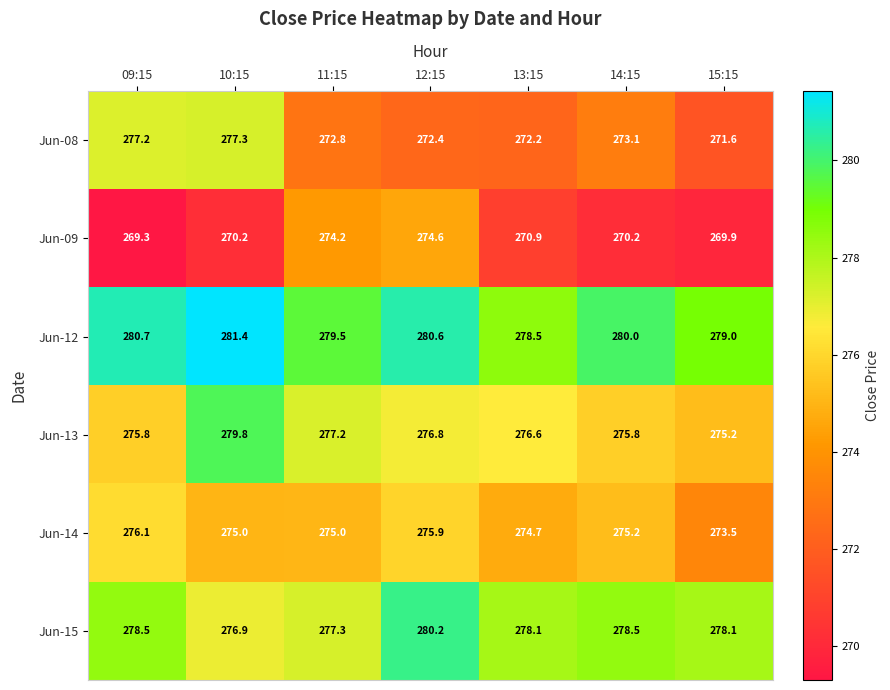

The Jun-08 series shows 143.8 at 12:15. True or false?

False